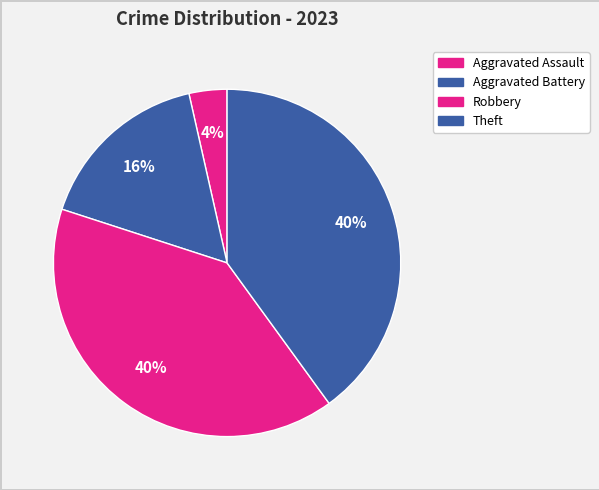

Count the number of slices in the pie.

4